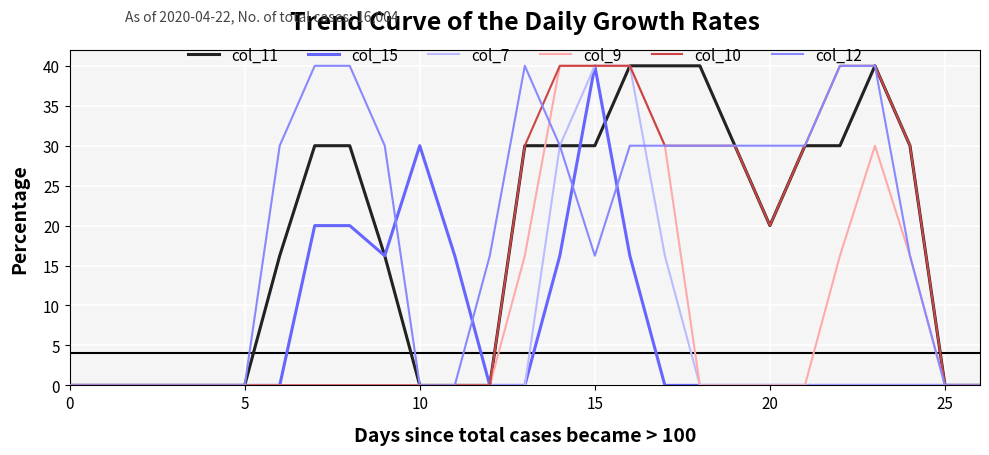

Which category has the highest value in the col_12 series?

7